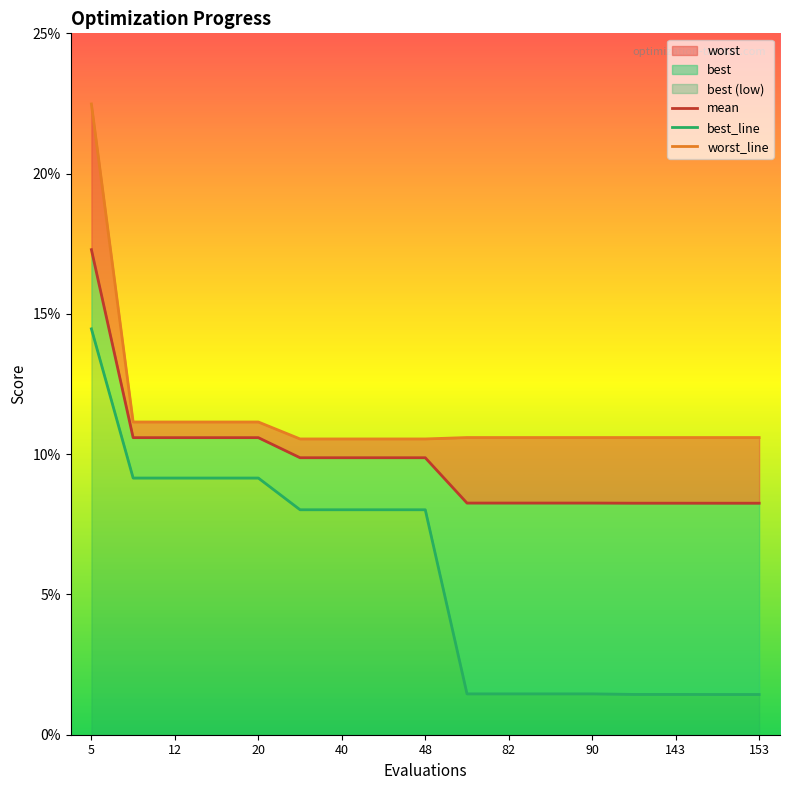

What is the average value of the mean series?

0.1